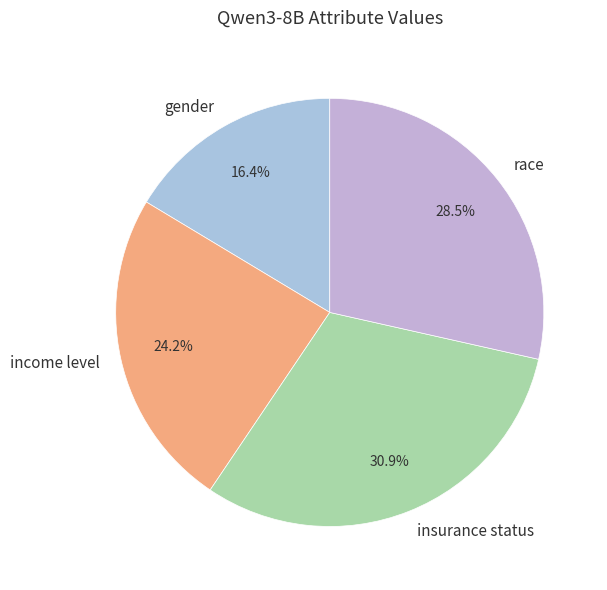

Which slice is the largest?

insurance status